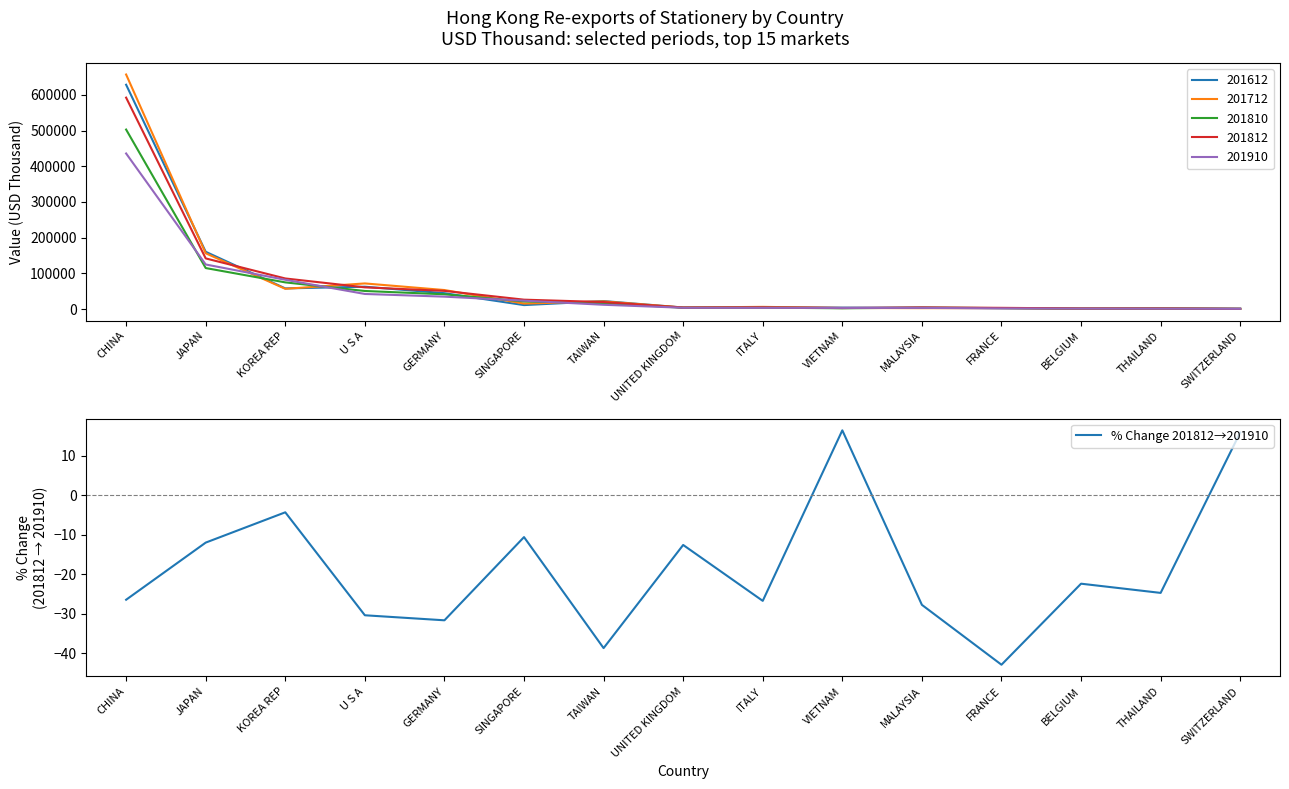

The value at TAIWAN is -38.6. True or false?

True